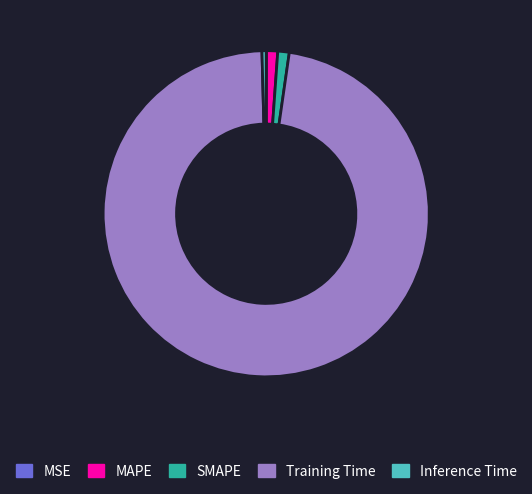

Is there a majority slice in this chart?

Yes